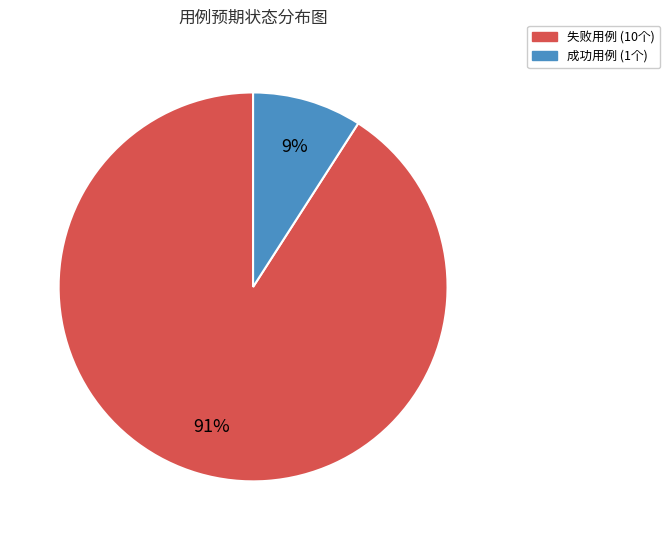

To the nearest percent, what is the difference between the largest and smallest slice percentages?

82%